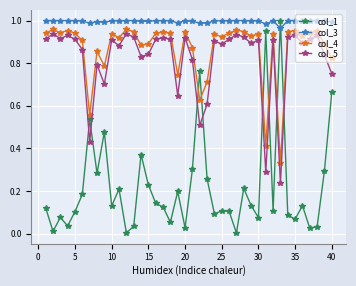

What is the sum of all col_4 values?

34.8